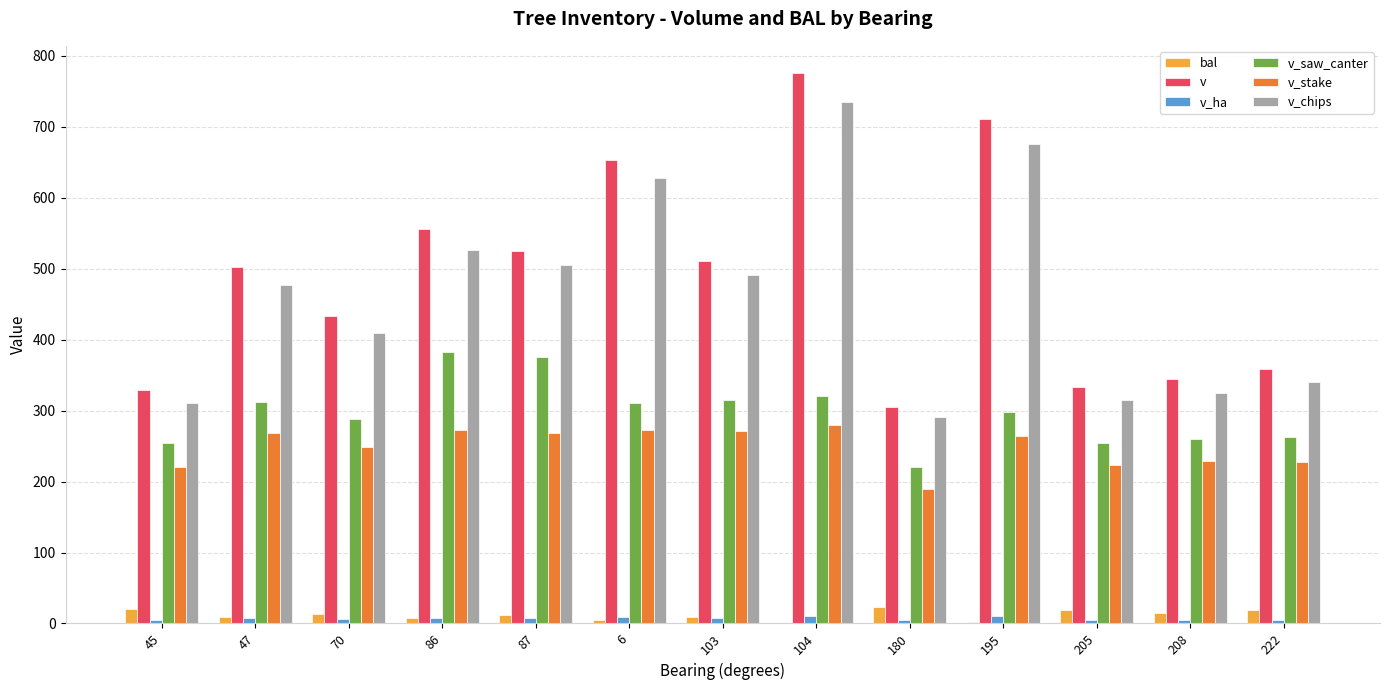

Between 47 and 205, which series saw the biggest shift?

v